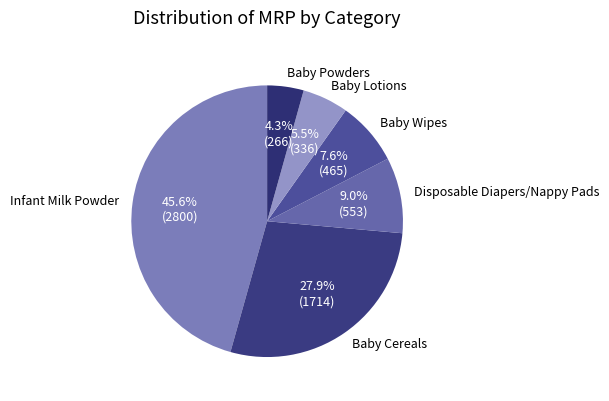

Is Baby Wipes the majority of the pie?

No